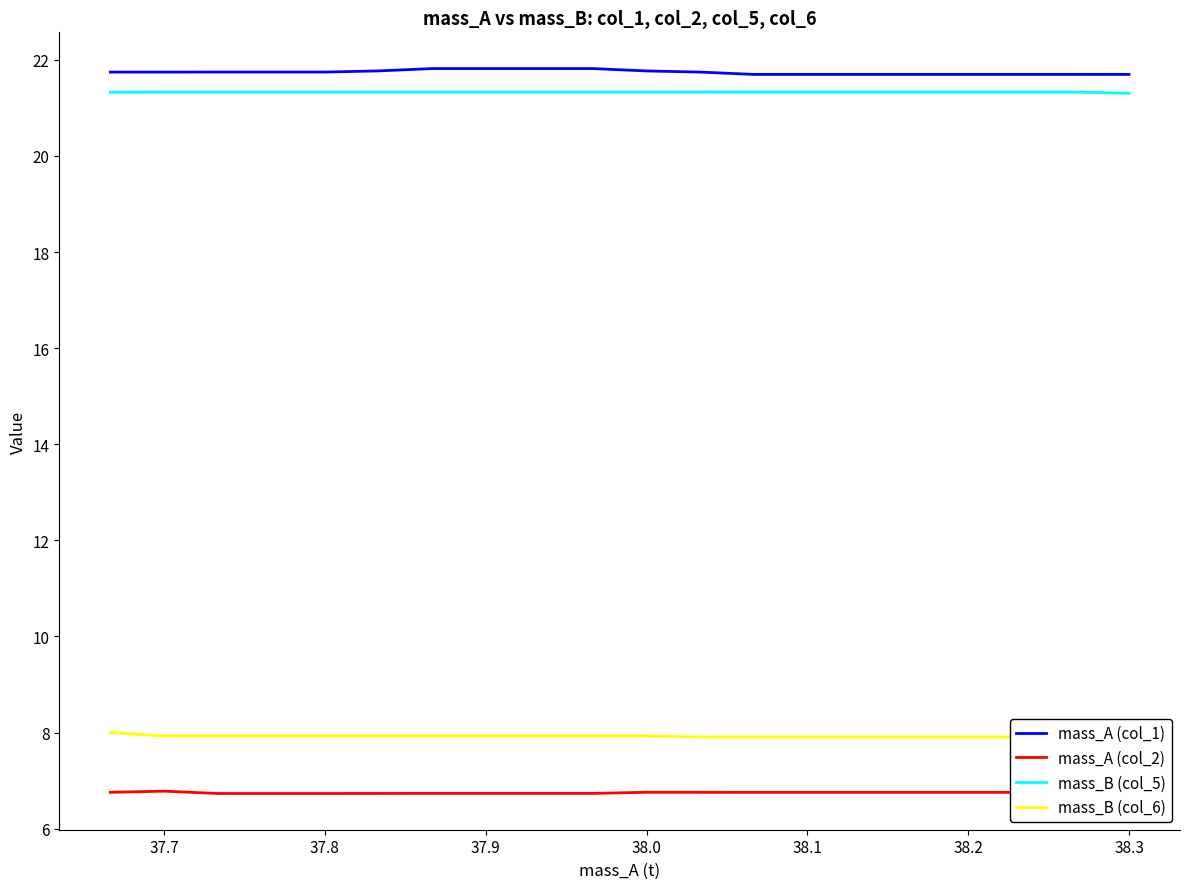

Does the chart display data point markers on the line(s)?

No